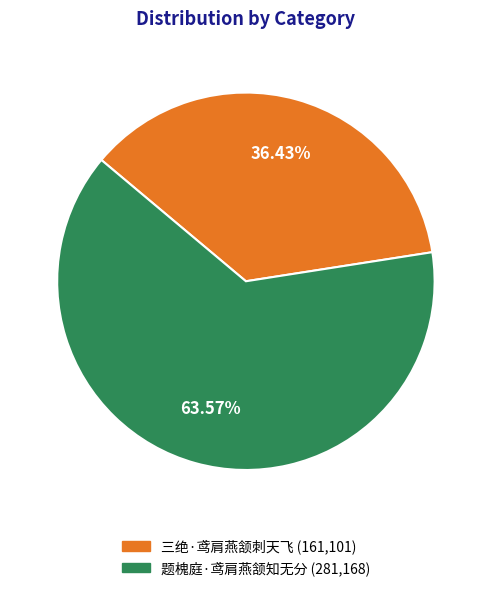

To the nearest percent, what is the average slice percentage?

50%